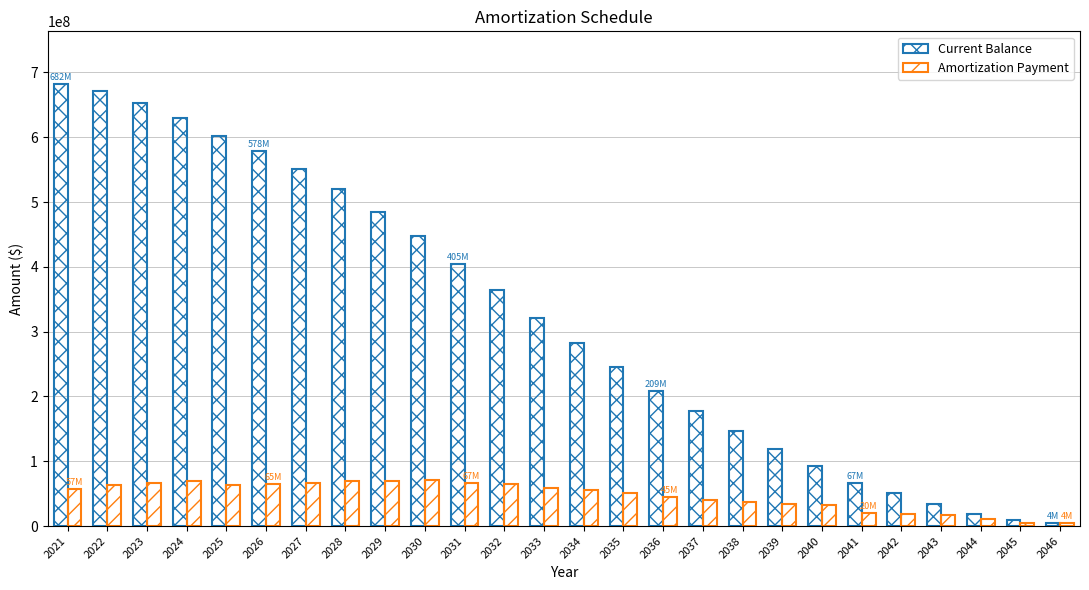

How many groups of bars are there?

26